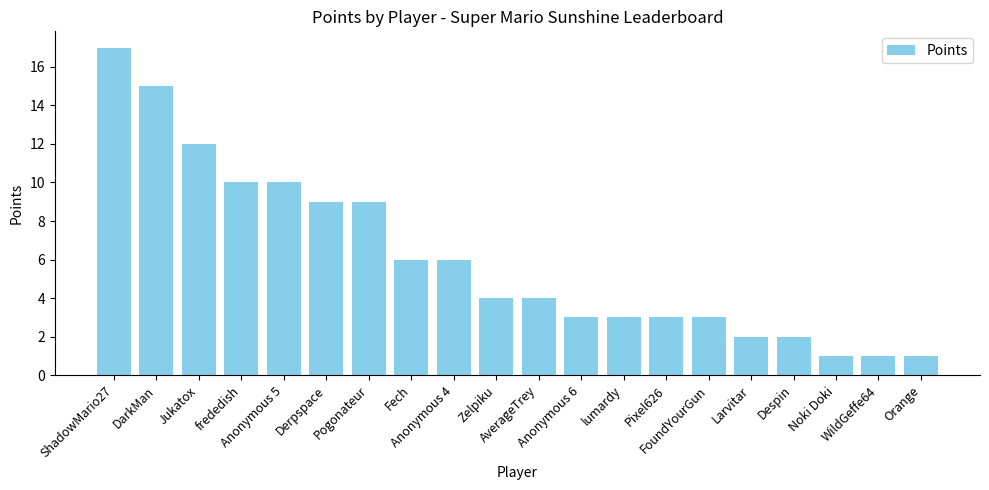

What is the maximum value shown in the chart?

17